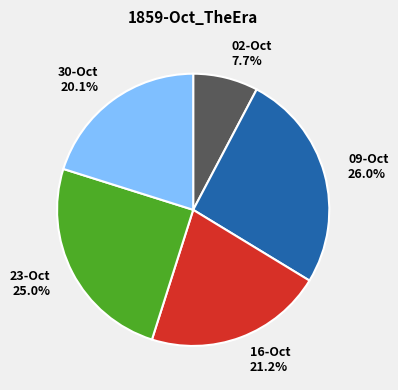

How many segments does this pie chart have?

5